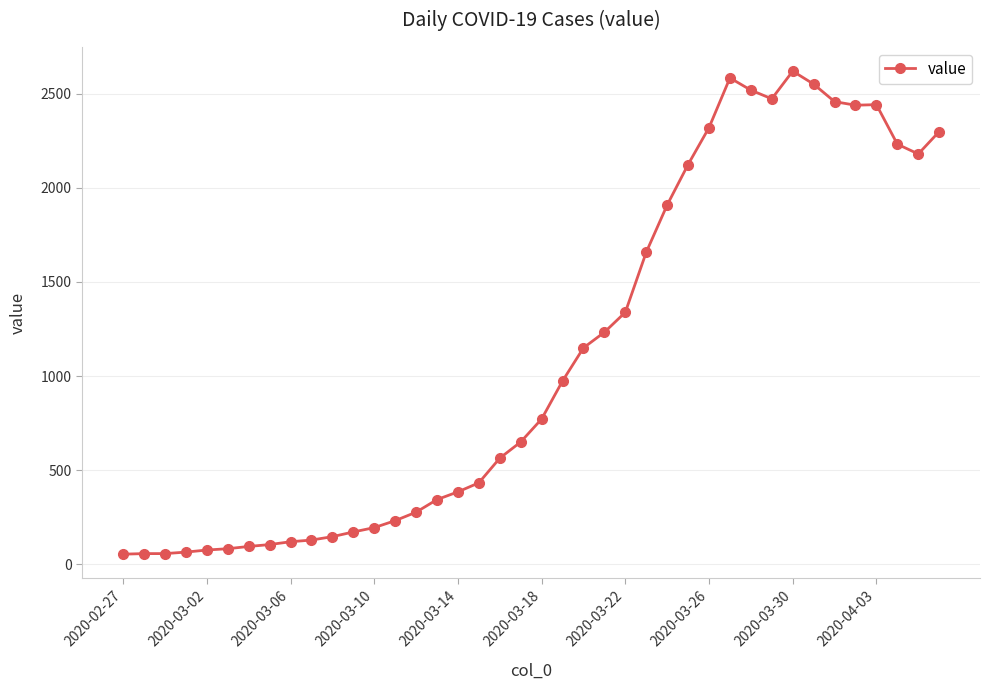

What is the maximum value shown in the chart?

2620